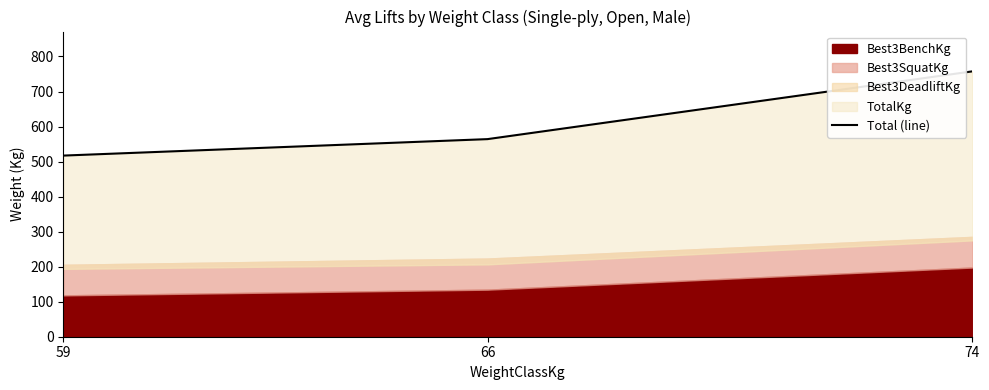

At which category does the chart reach its peak across all series?

74